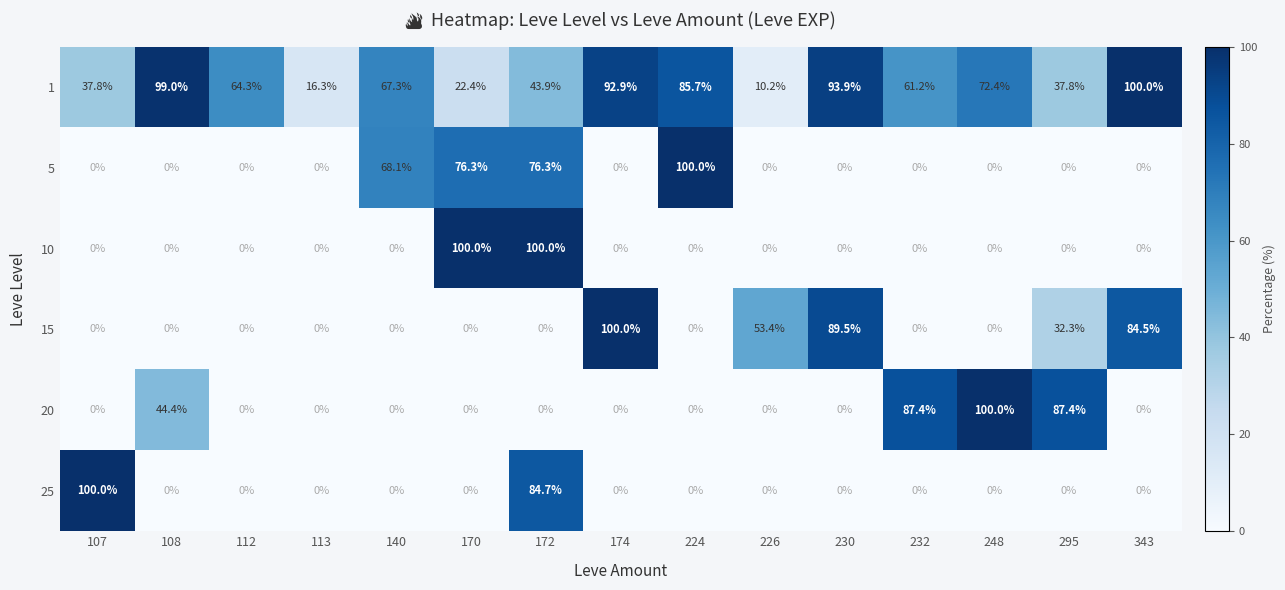

At which label is 25 closest to 50?

172